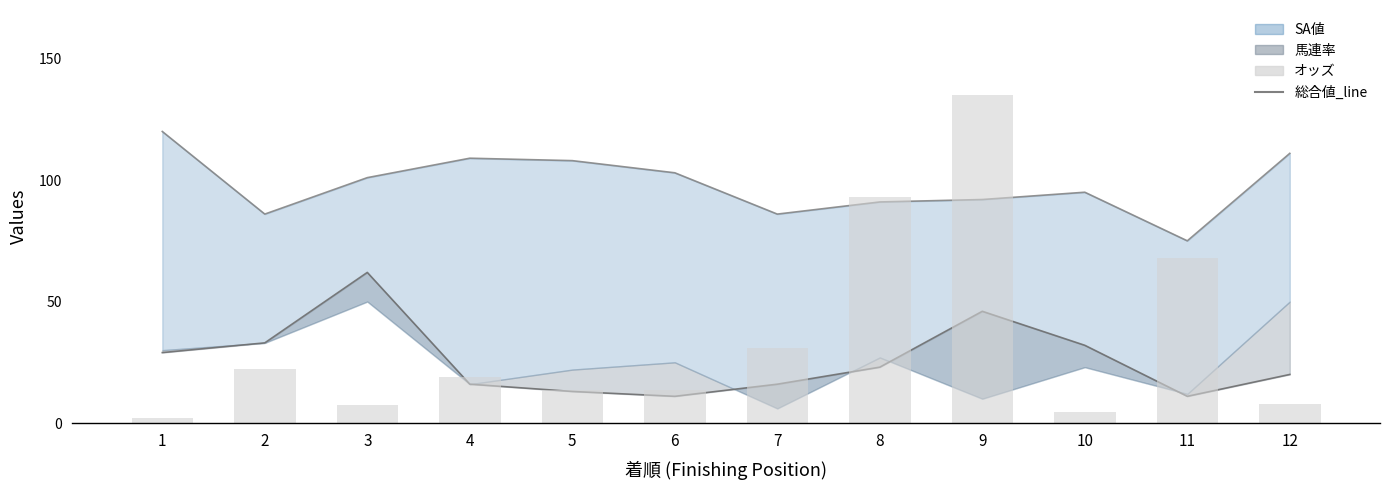

What is the total value across all series at 1?

151.1